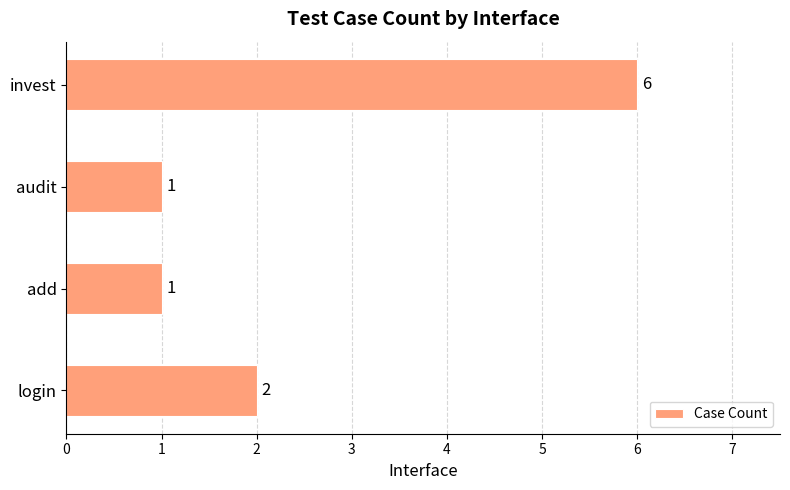

The value at audit is 0. True or false?

False